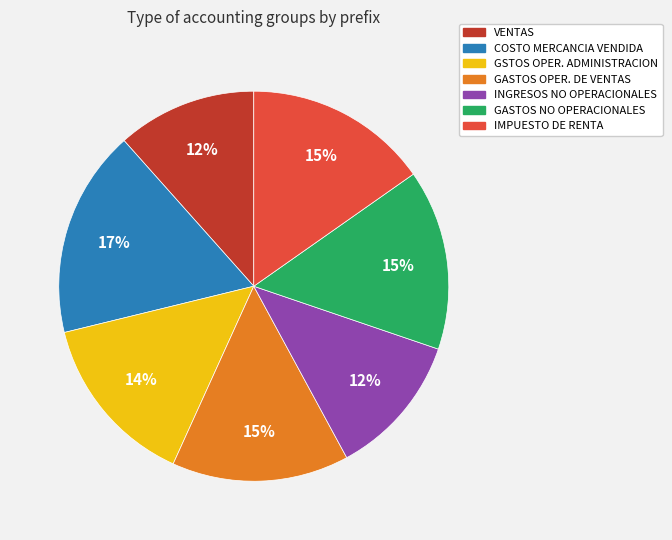

To the nearest percent, what is the average slice percentage?

14%